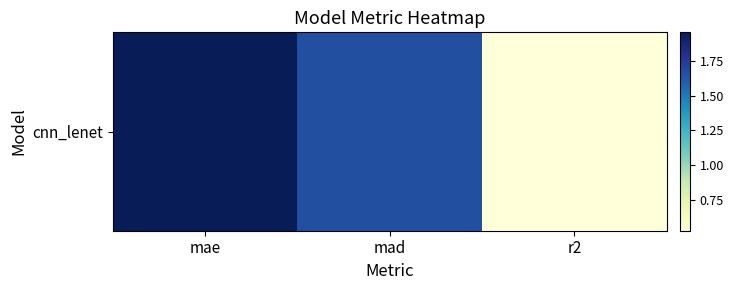

What value does the data have at r2?

0.5